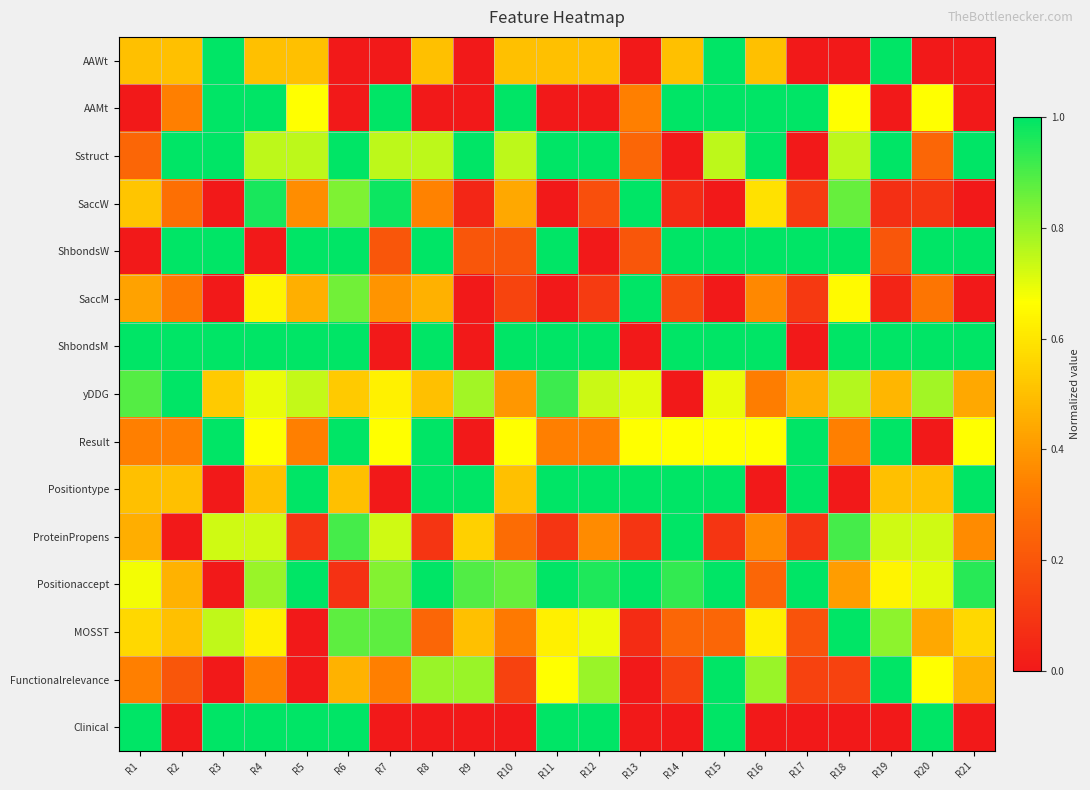

Which series changed the most between R3 and R13?

AAWt